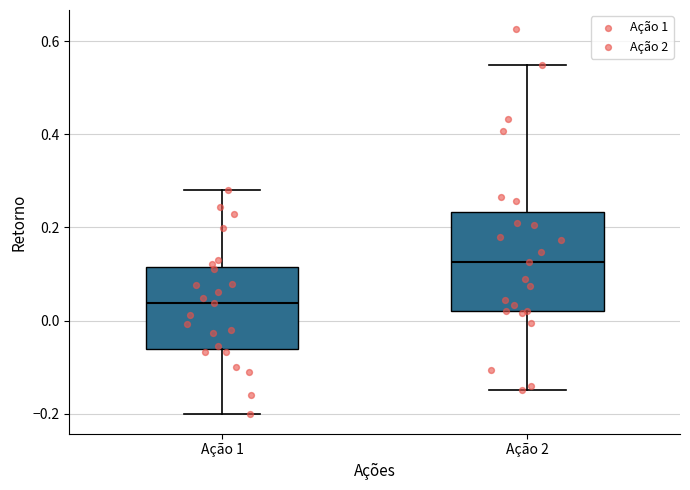

Reading left to right, read every box against the y-axis: the position of its median line, the range the box covers, and the ends of its whiskers. The values are not printed on the chart, so give them approximately, as read against the axis.

Ação 1: median 0.04, box -0.06 to 0.12, whiskers -0.20 to 0.28
Ação 2: median 0.12, box 0.02 to 0.24, whiskers -0.14 to 0.54